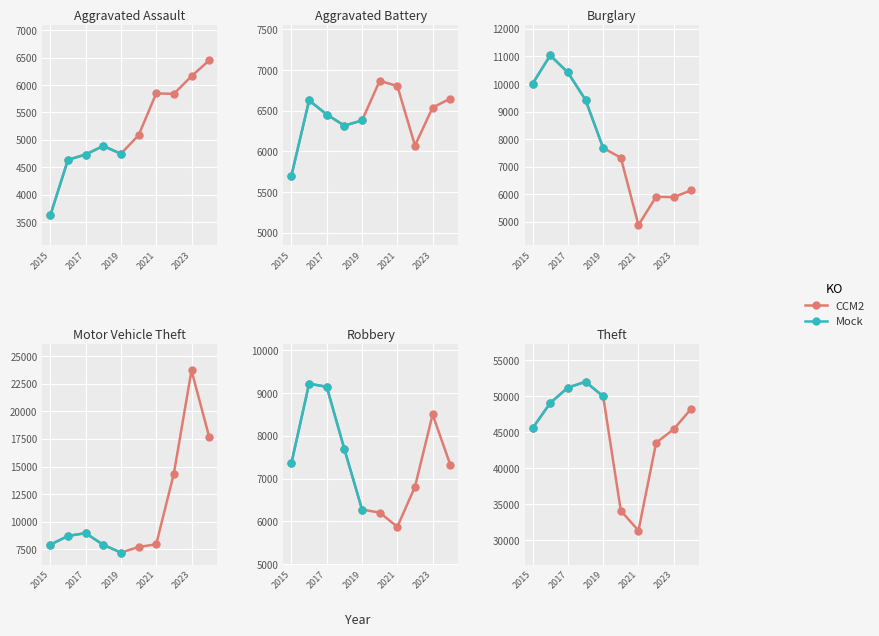

At which label does Aggravated Assault first exceed 5082?

2021